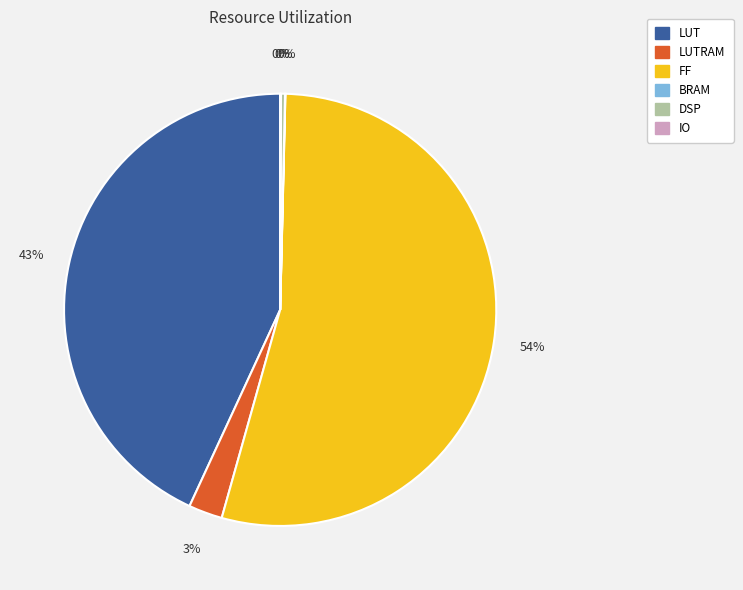

Which slice is the largest?

FF